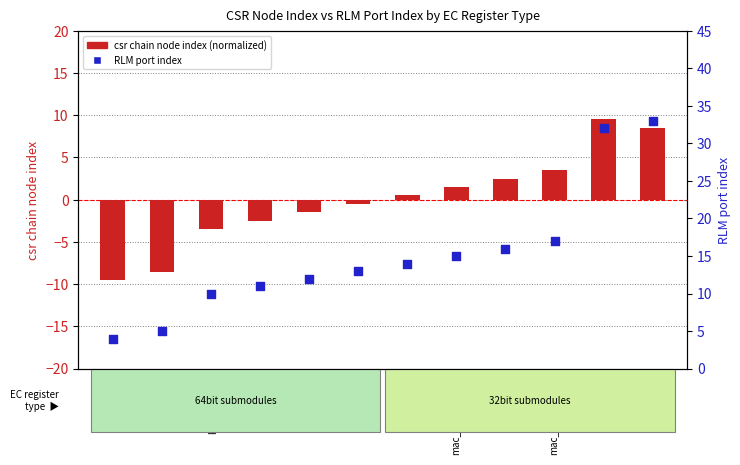

Which series has the largest total across all categories?

RLM port index